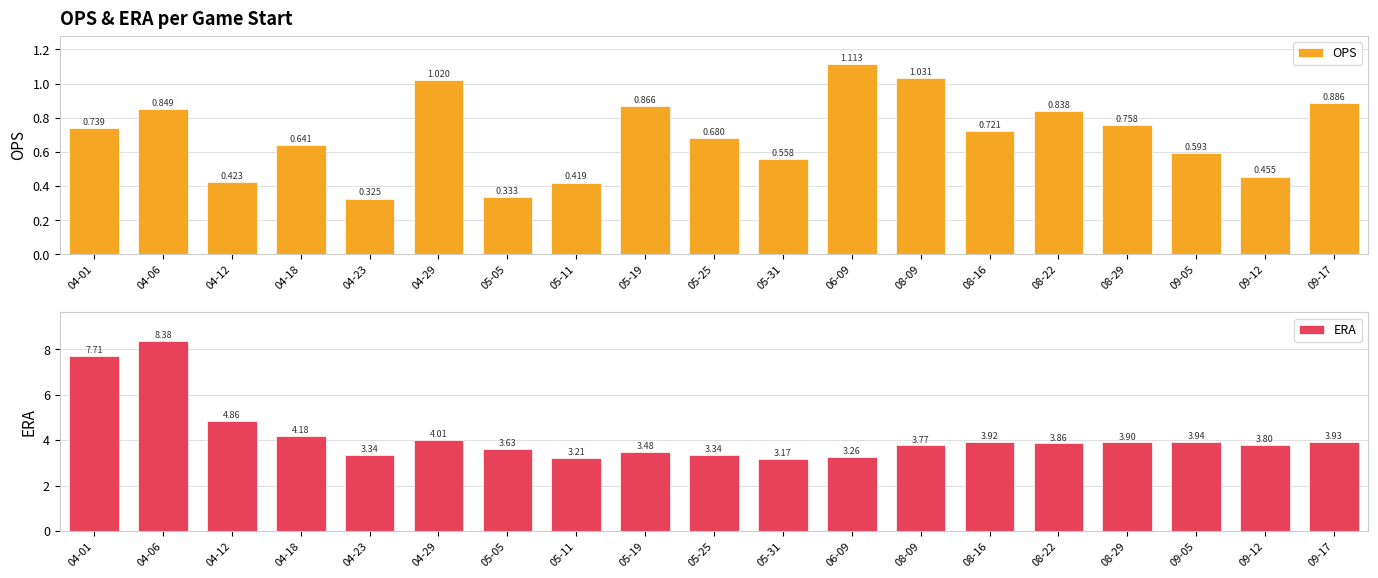

How many bars are there in each group?

2